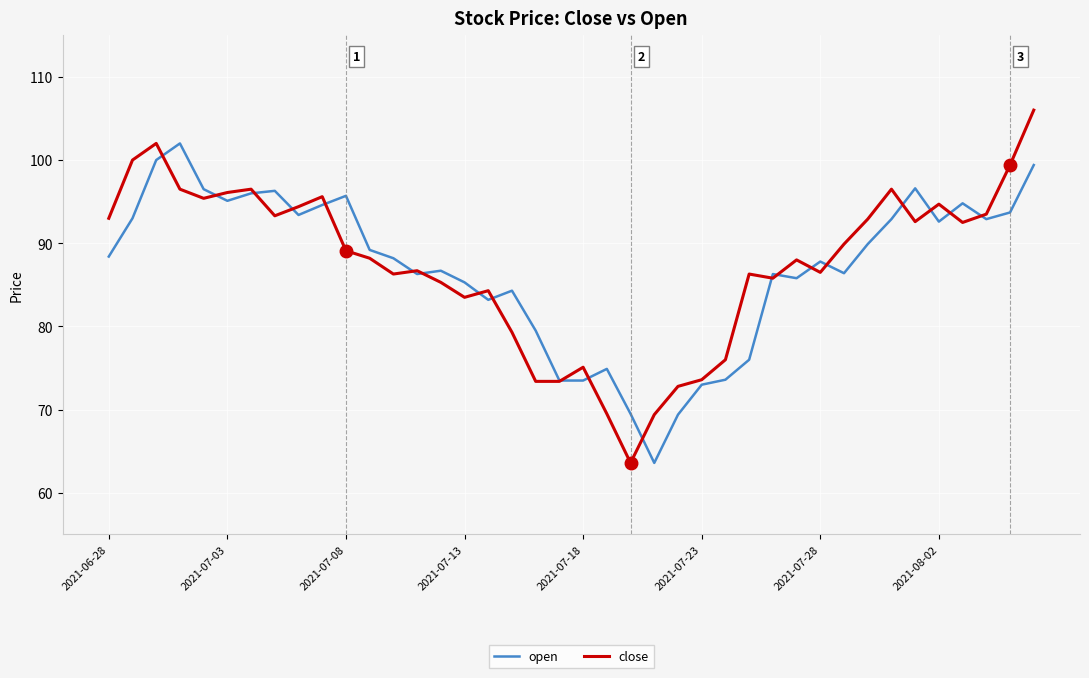

Which series has the widest spread of values?

close